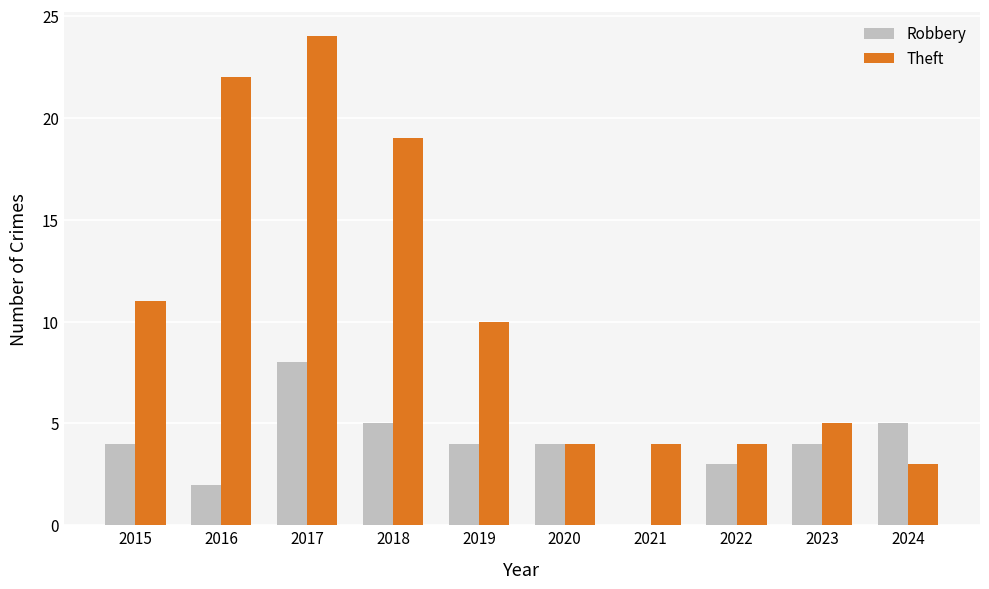

What is the total value across all series at 2018?

24